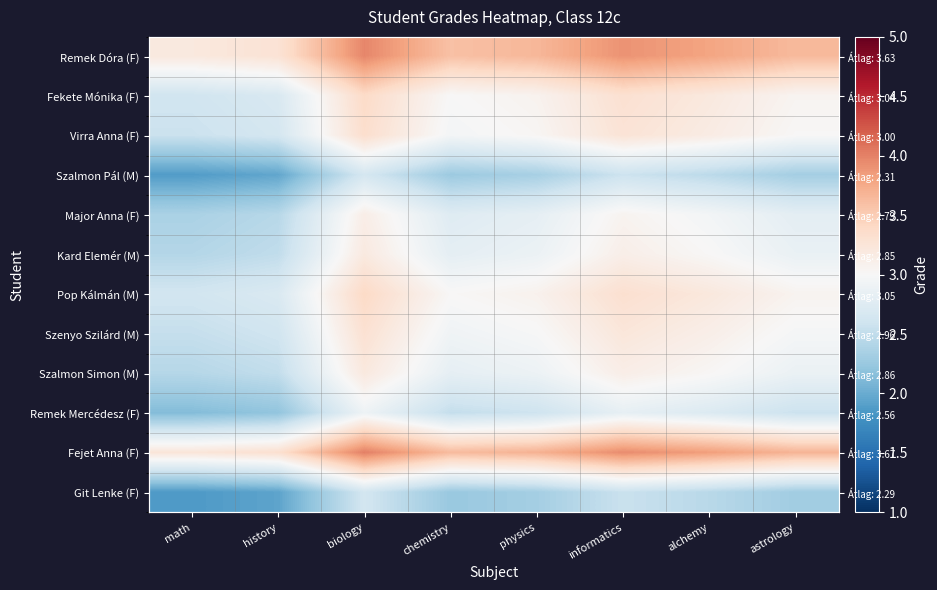

Which category has the lowest value across all series?

math